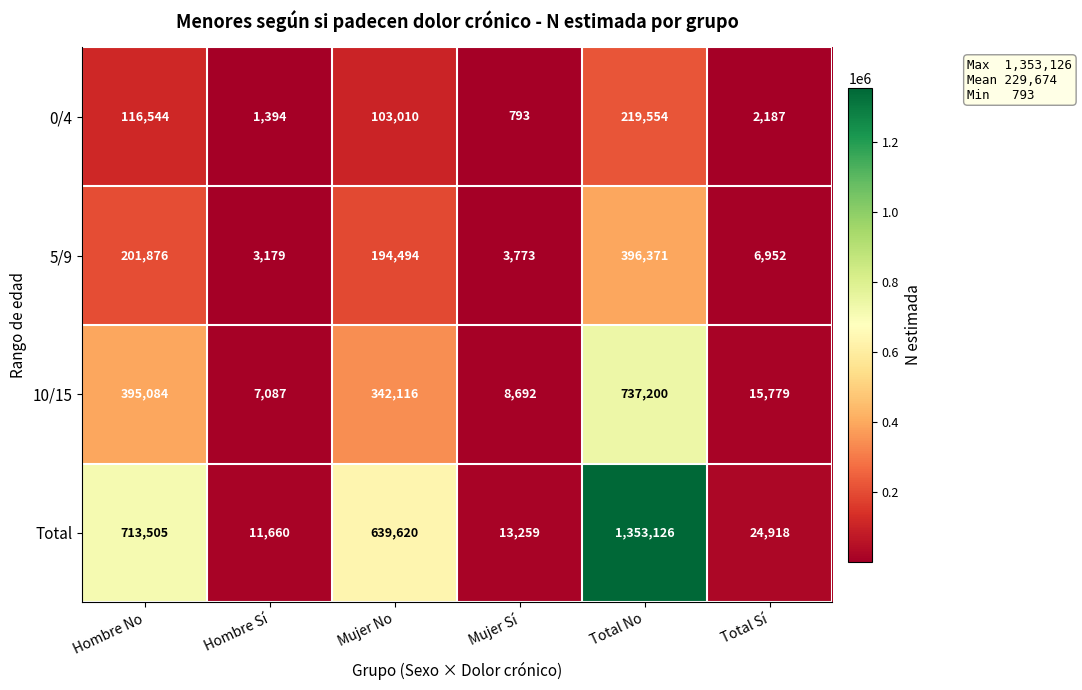

At which label does 0/4 first exceed 103010?

Hombre No